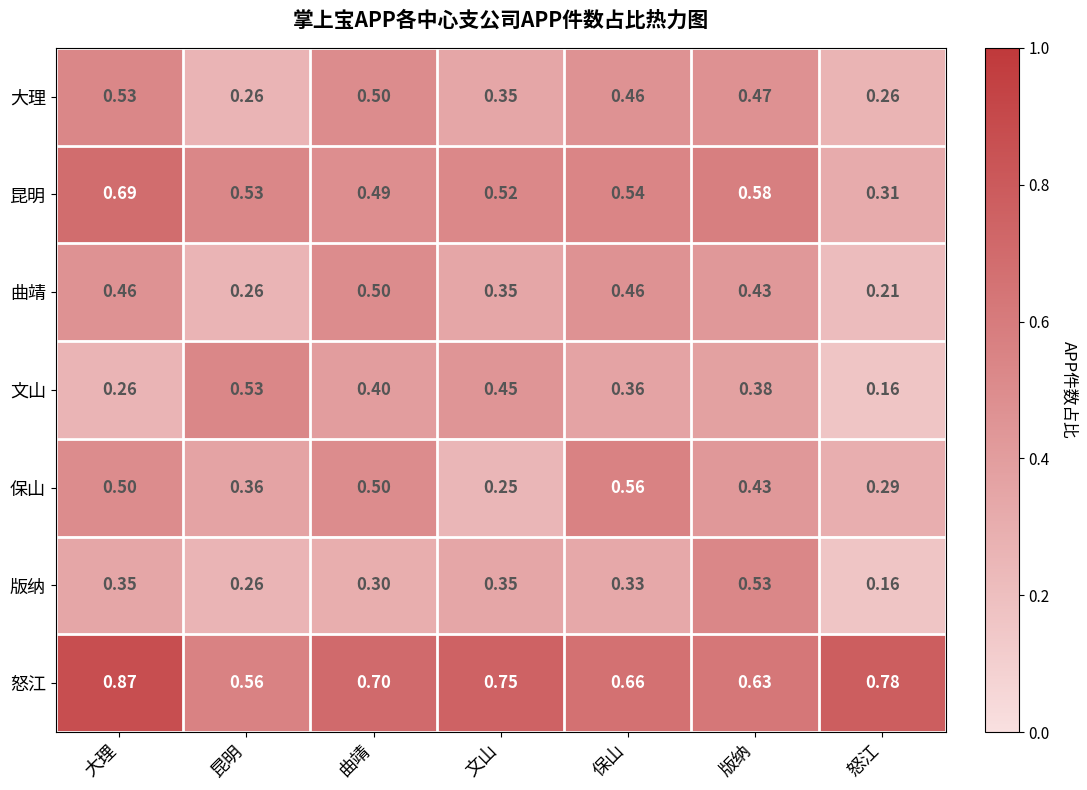

Rank the categories by 怒江 value from lowest to highest.

昆明, 版纳, 保山, 曲靖, 文山, 怒江, 大理